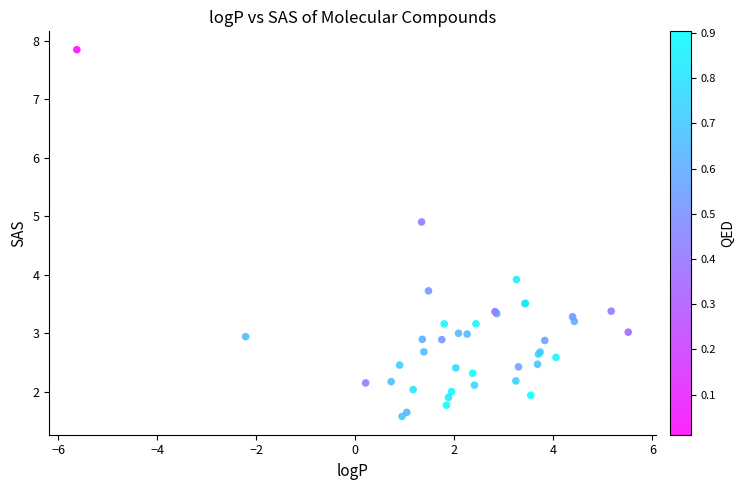

What Y value in the scatter plot is closest to 4?

3.9